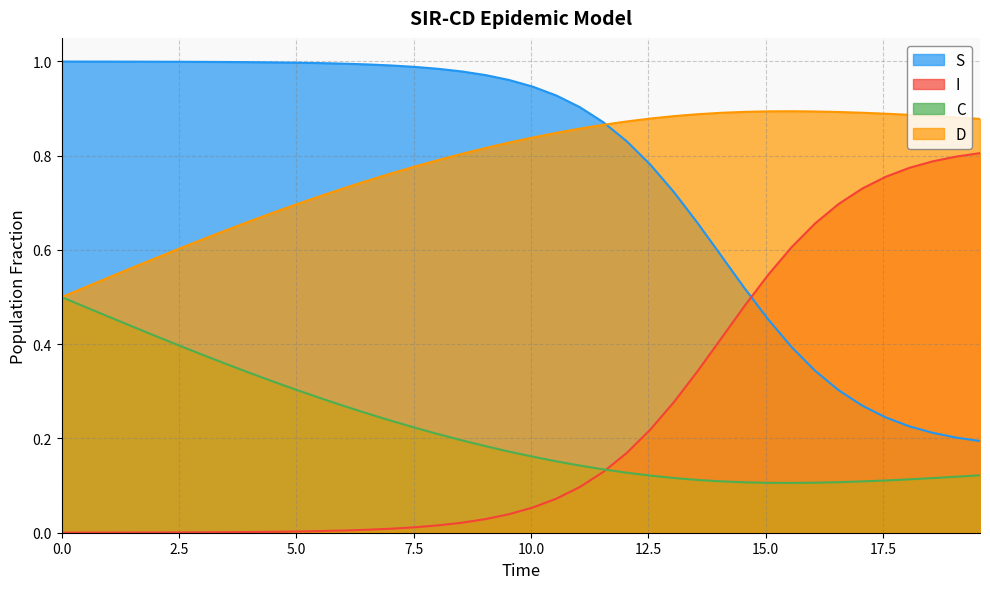

What is the value of the D point at the 12th from the left?

0.7